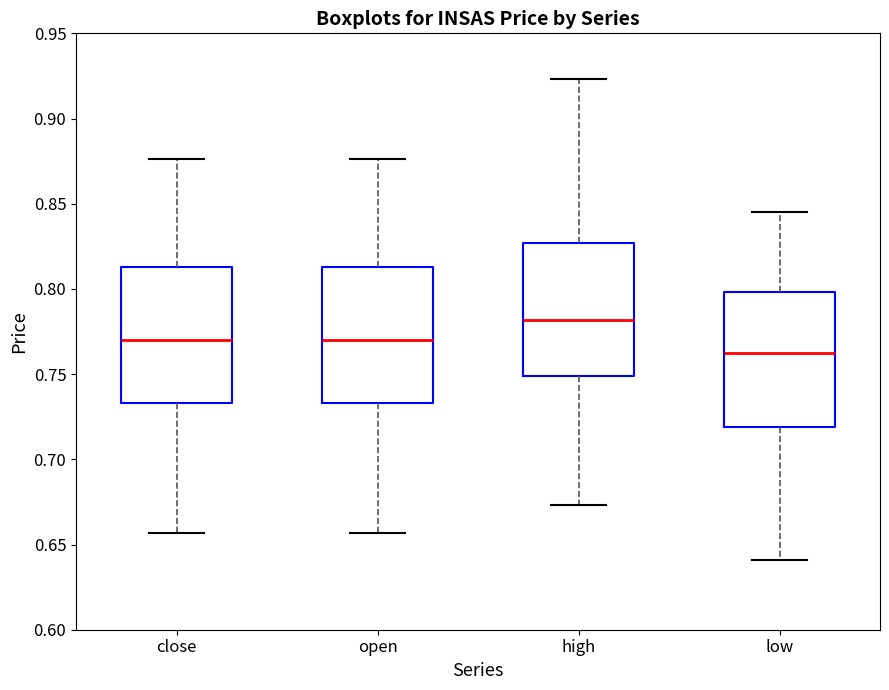

Reading left to right, transcribe this box plot: for each box, give where its median line is, the range the box spans, and where its two whiskers end, as read against the y-axis. The values are not printed on the chart, so give them approximately, as read against the axis.

close: median 0.770, box 0.735 to 0.815, whiskers 0.655 to 0.875
open: median 0.770, box 0.735 to 0.815, whiskers 0.655 to 0.875
high: median 0.780, box 0.750 to 0.825, whiskers 0.675 to 0.925
low: median 0.765, box 0.720 to 0.800, whiskers 0.640 to 0.845